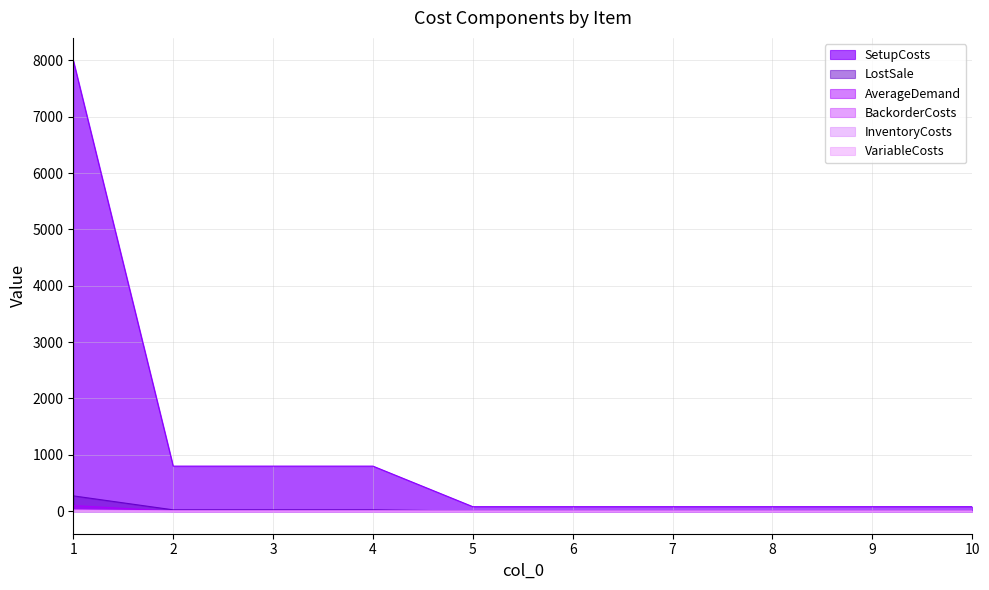

True or false: LostSale and VariableCosts intersect in this chart.

False